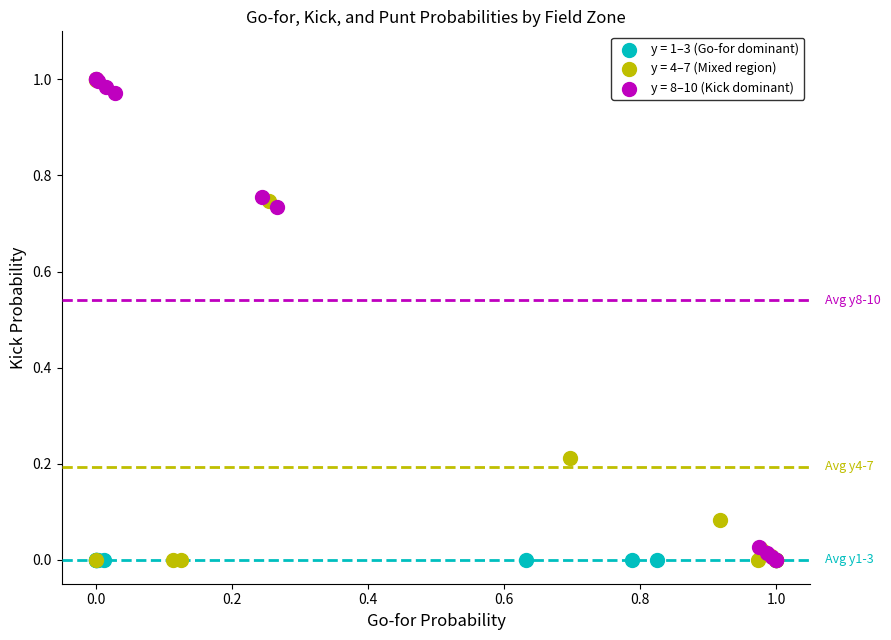

What are all the series names shown in the legend?

y = 1–3 (Go-for dominant), y = 4–7 (Mixed region), y = 8–10 (Kick dominant)